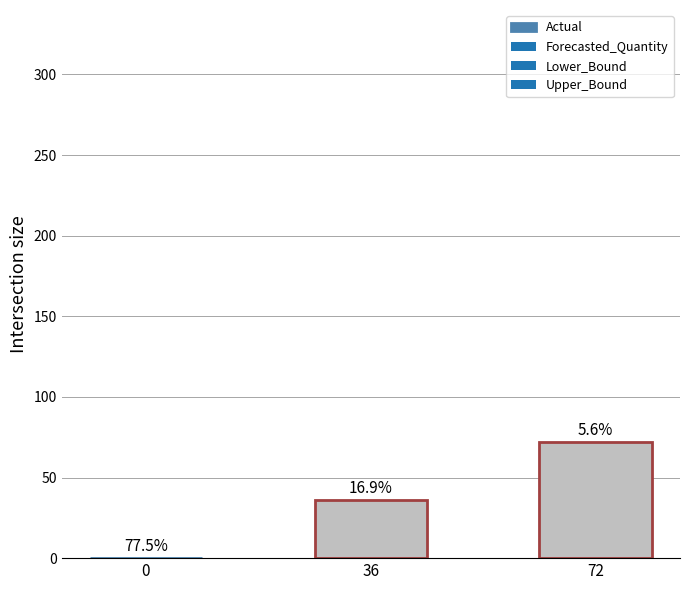

Rank the categories by value from lowest to highest.

0, 36, 72